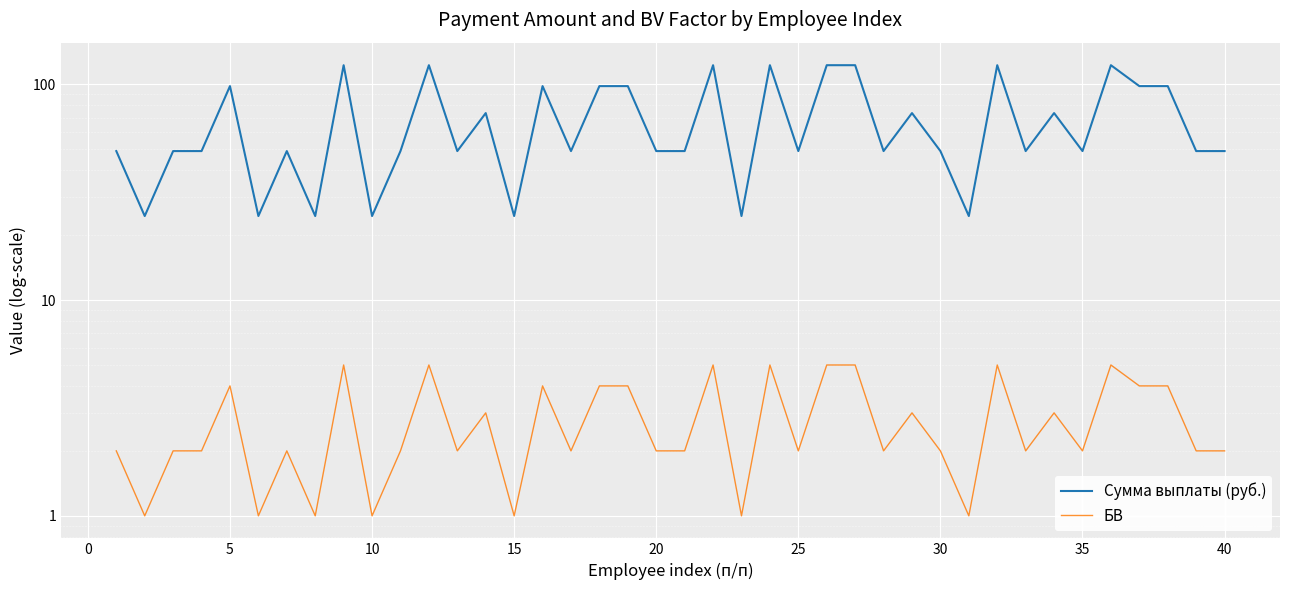

Reading right to left, extract all data points from this chart.

Сумма выплаты (руб.): 49.0	49.0	98.0	98.0	122.5	49.0	73.5	49.0	122.5	24.5	49.0	73.5	49.0	122.5	122.5	49.0	122.5	24.5	122.5	49.0	49.0	98.0	98.0	49.0	98.0	24.5	73.5	49.0	122.5	49.0	24.5	122.5	24.5	49.0	24.5	98.0	49.0	49.0	24.5	49.0
БВ: 2.0	2.0	4.0	4.0	5.0	2.0	3.0	2.0	5.0	1.0	2.0	3.0	2.0	5.0	5.0	2.0	5.0	1.0	5.0	2.0	2.0	4.0	4.0	2.0	4.0	1.0	3.0	2.0	5.0	2.0	1.0	5.0	1.0	2.0	1.0	4.0	2.0	2.0	1.0	2.0